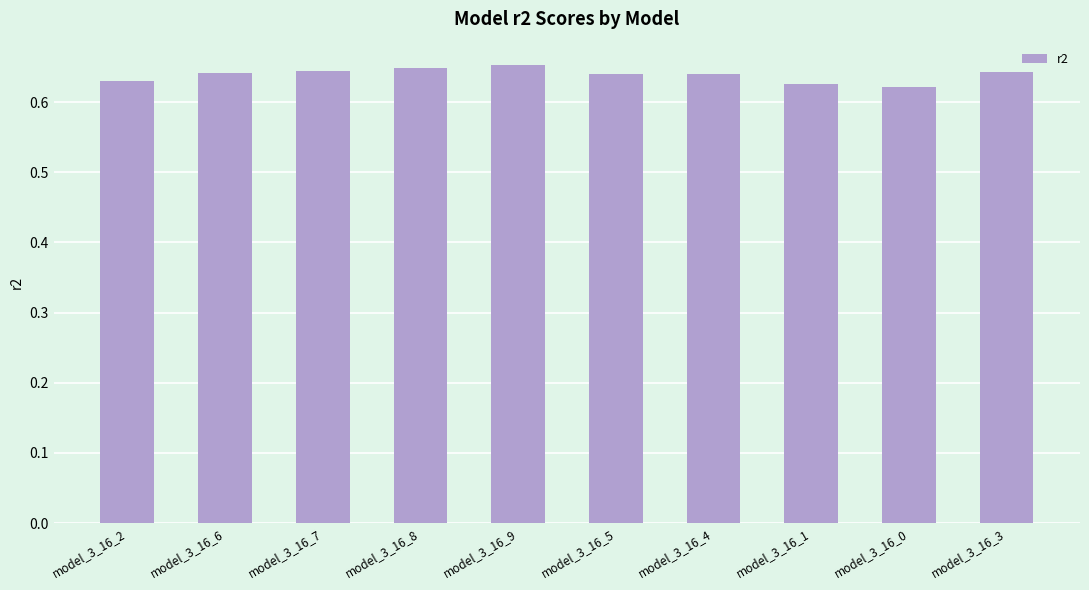

Count the values in the range 0 to 1.

10